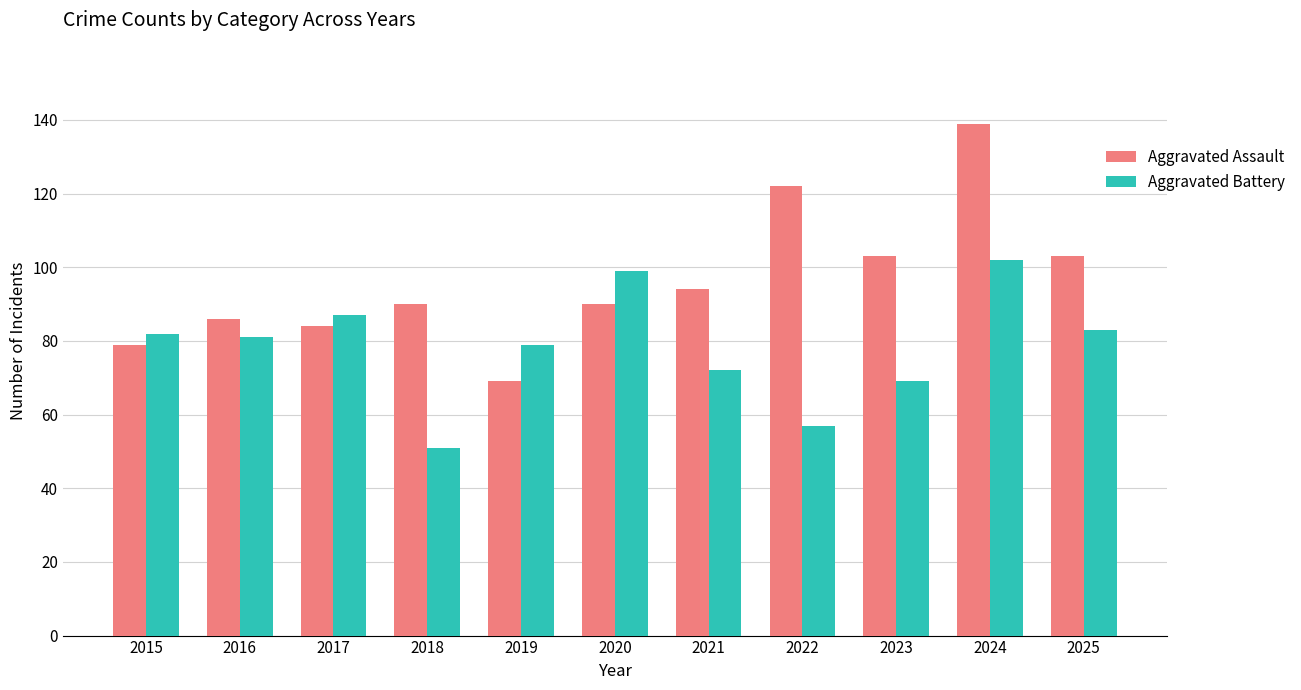

Which series changed the most between 2020 and 2021?

Aggravated Battery